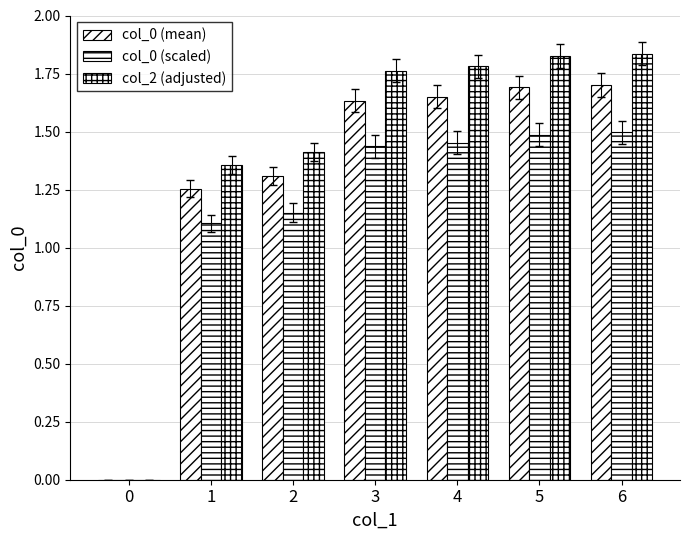

At which category is the sum across all series the highest?

6